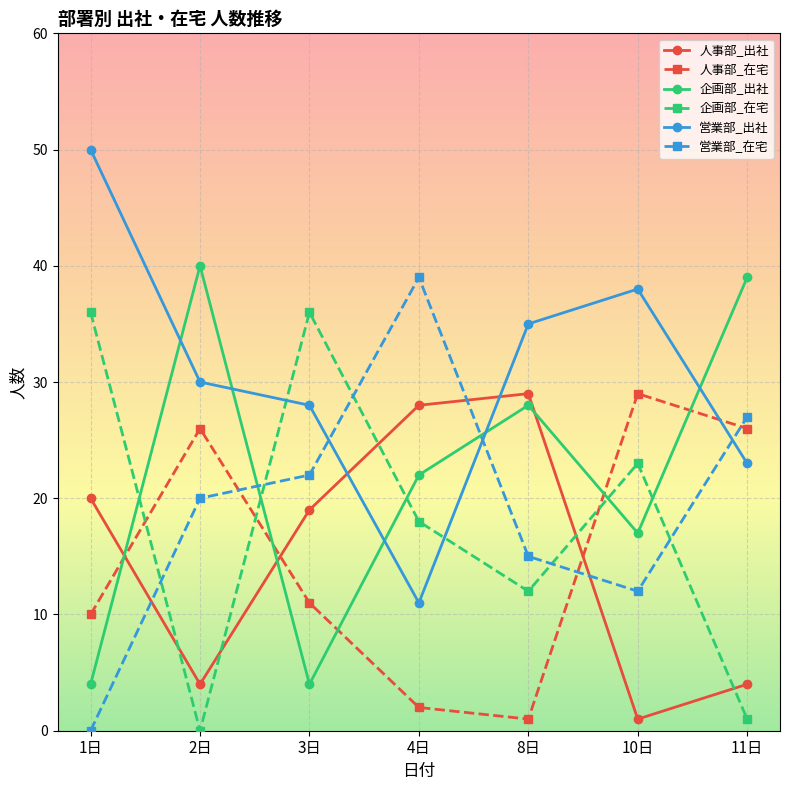

In 営業部_出社, how many points are higher than both neighbors (excluding endpoints)?

1